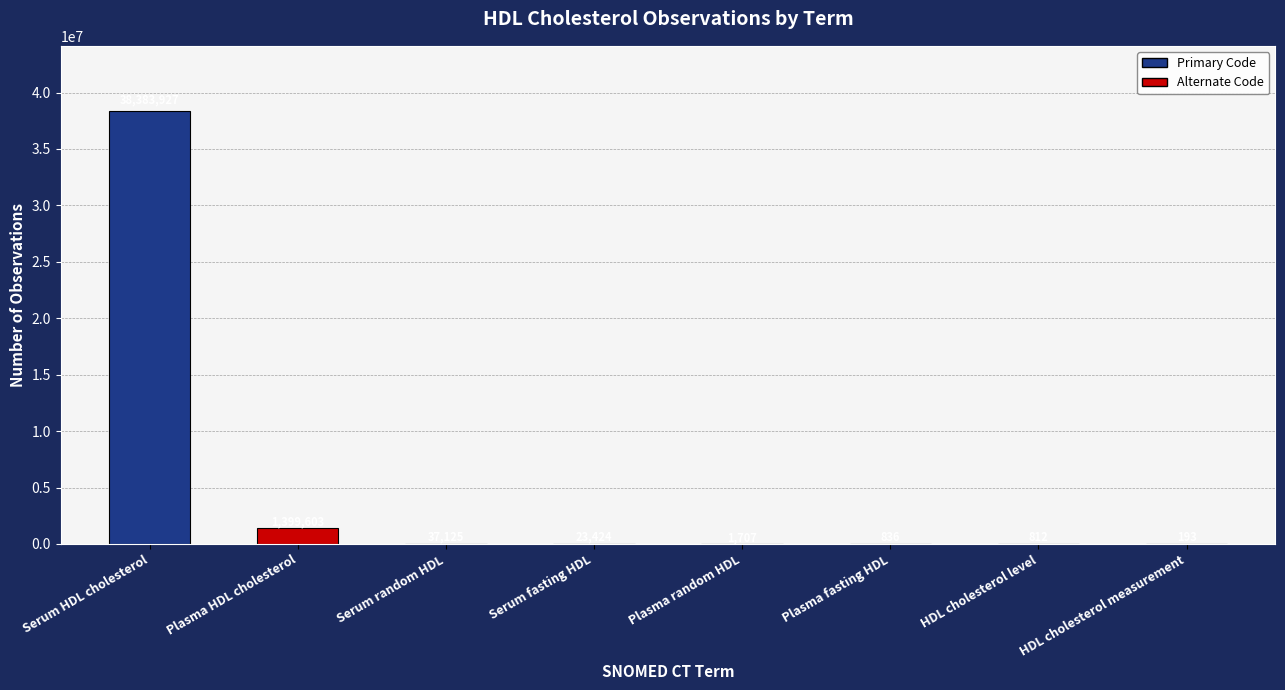

What is the ratio of the value at HDL cholesterol measurement to the value at HDL cholesterol level?

0.2